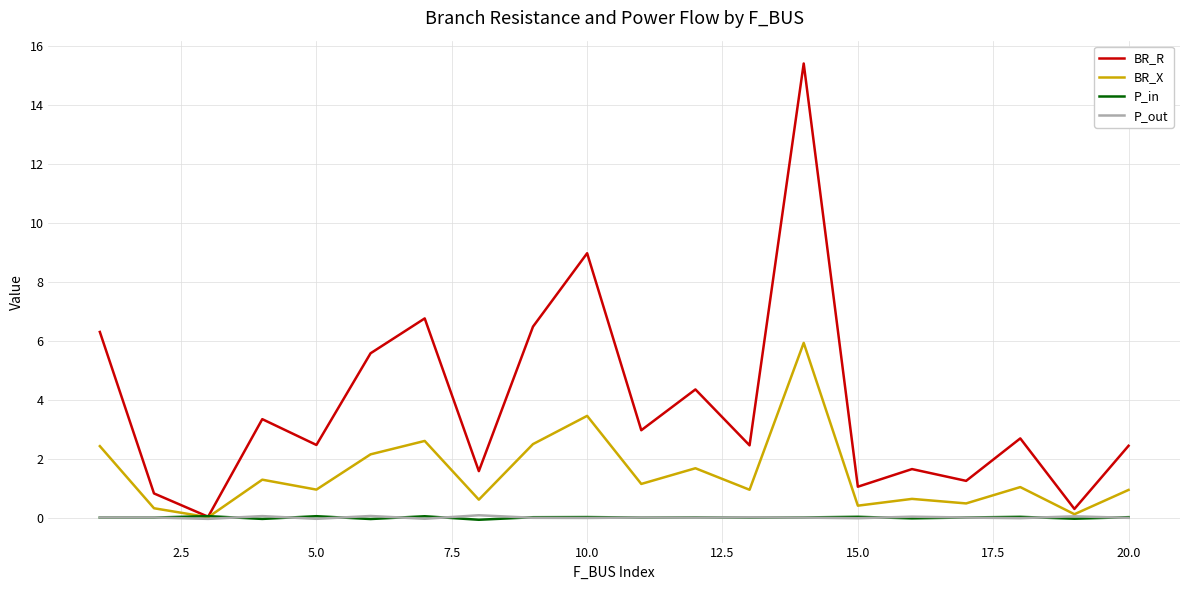

True or false: BR_R has more than 1 interior local peaks.

True